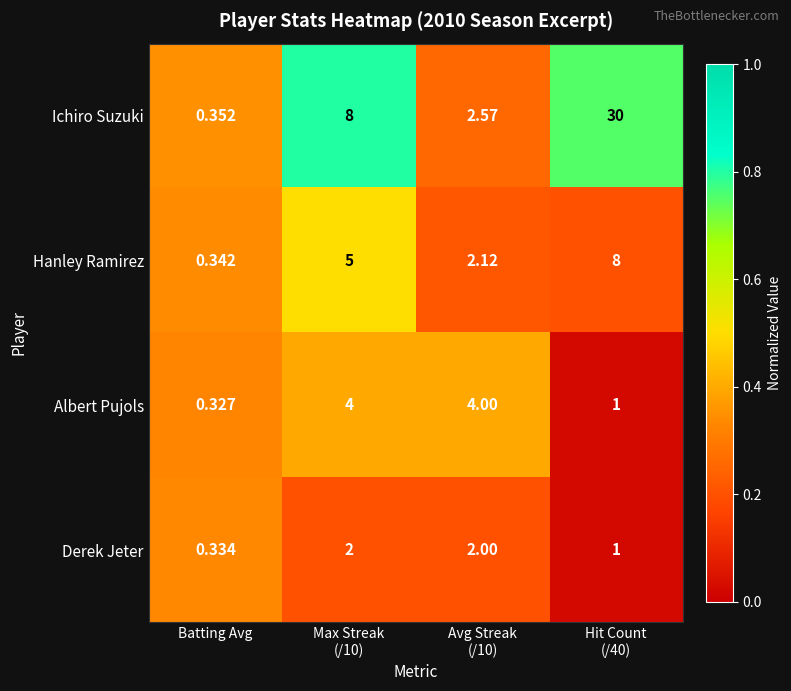

Which label corresponds to the smallest value in the chart?

Batting Avg